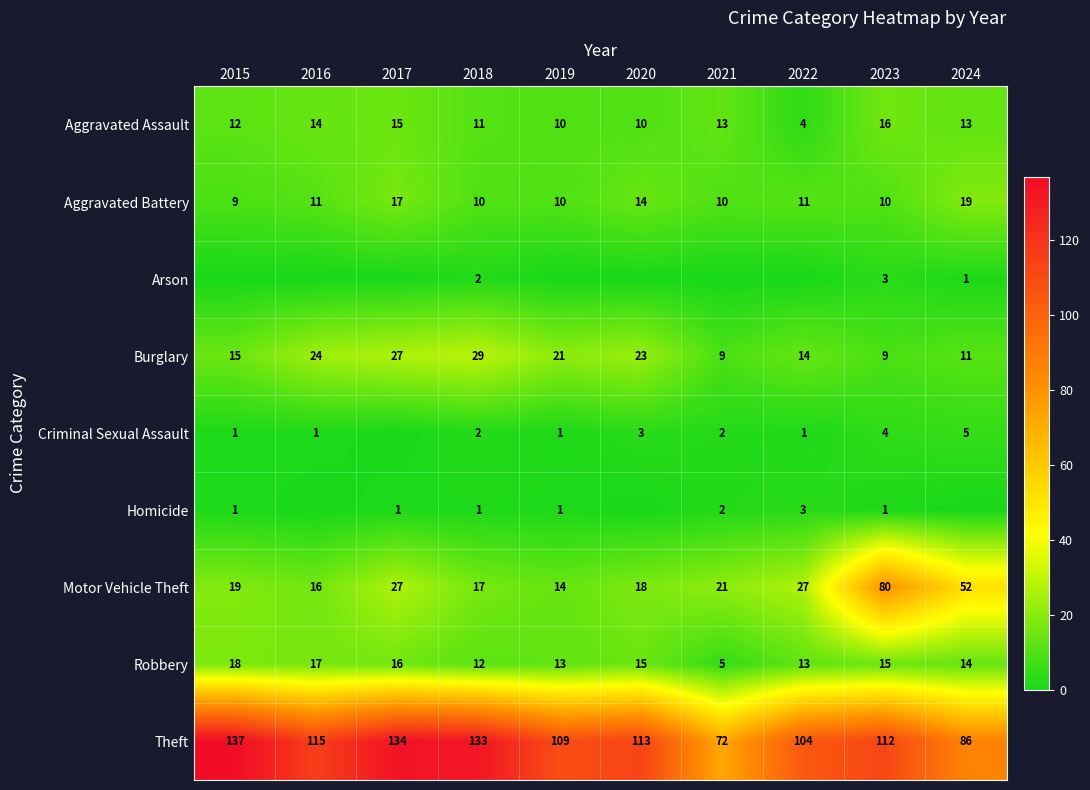

How many data points in Aggravated Battery are less than 11?

5